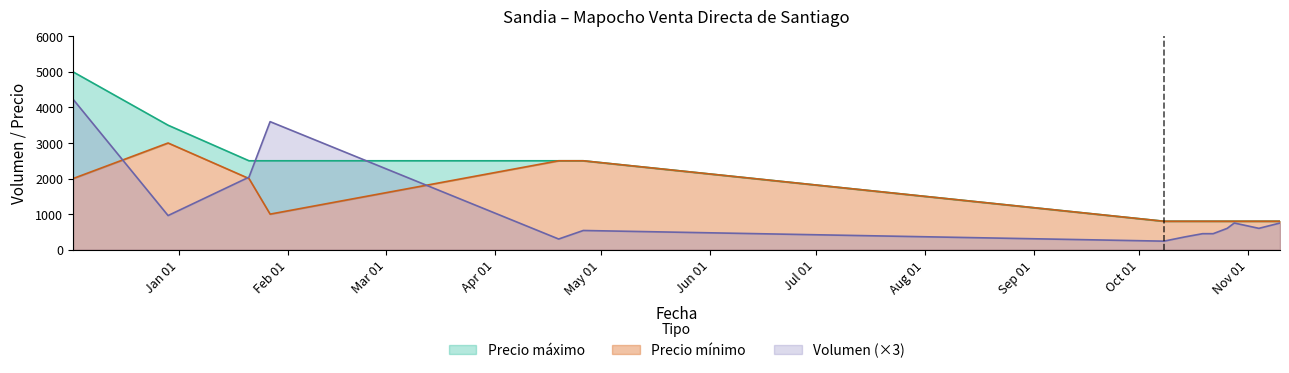

True or false: Precio minimo and Precio maximo intersect in this chart.

False